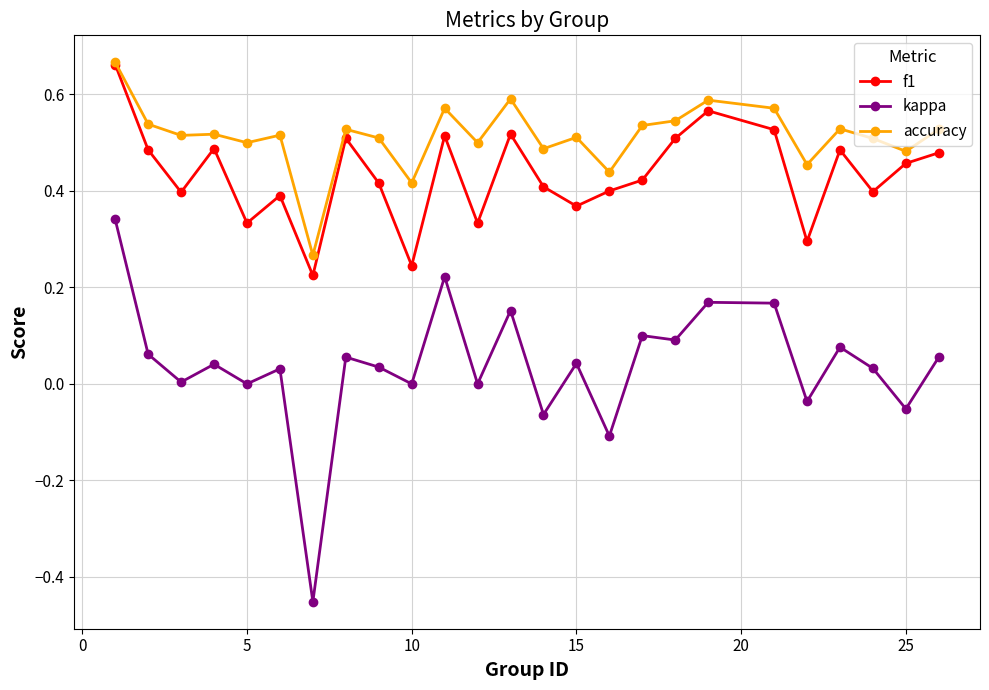

Which series has the largest total across all categories?

accuracy